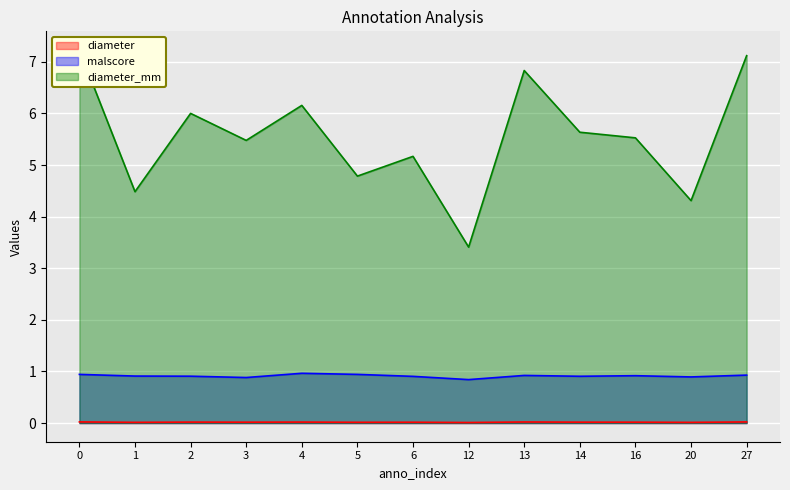

True or false: malscore and diameter intersect in this chart.

False